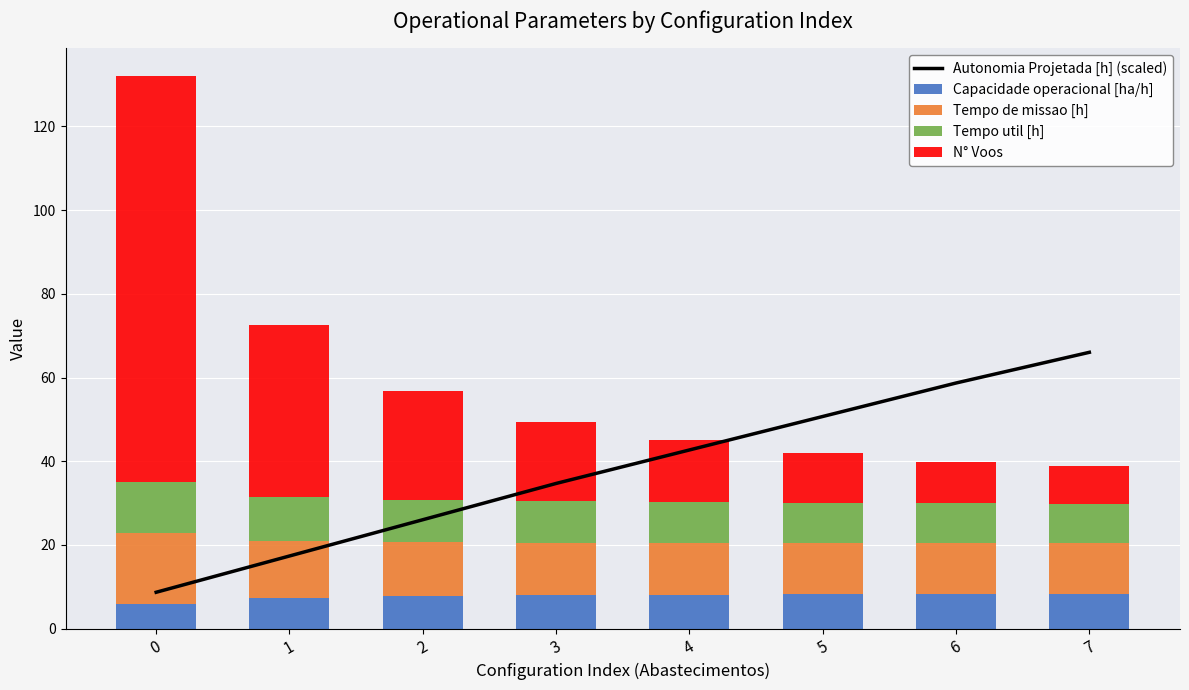

What is the lowest value of the Capacidade operacional [ha/h] series?

5.9